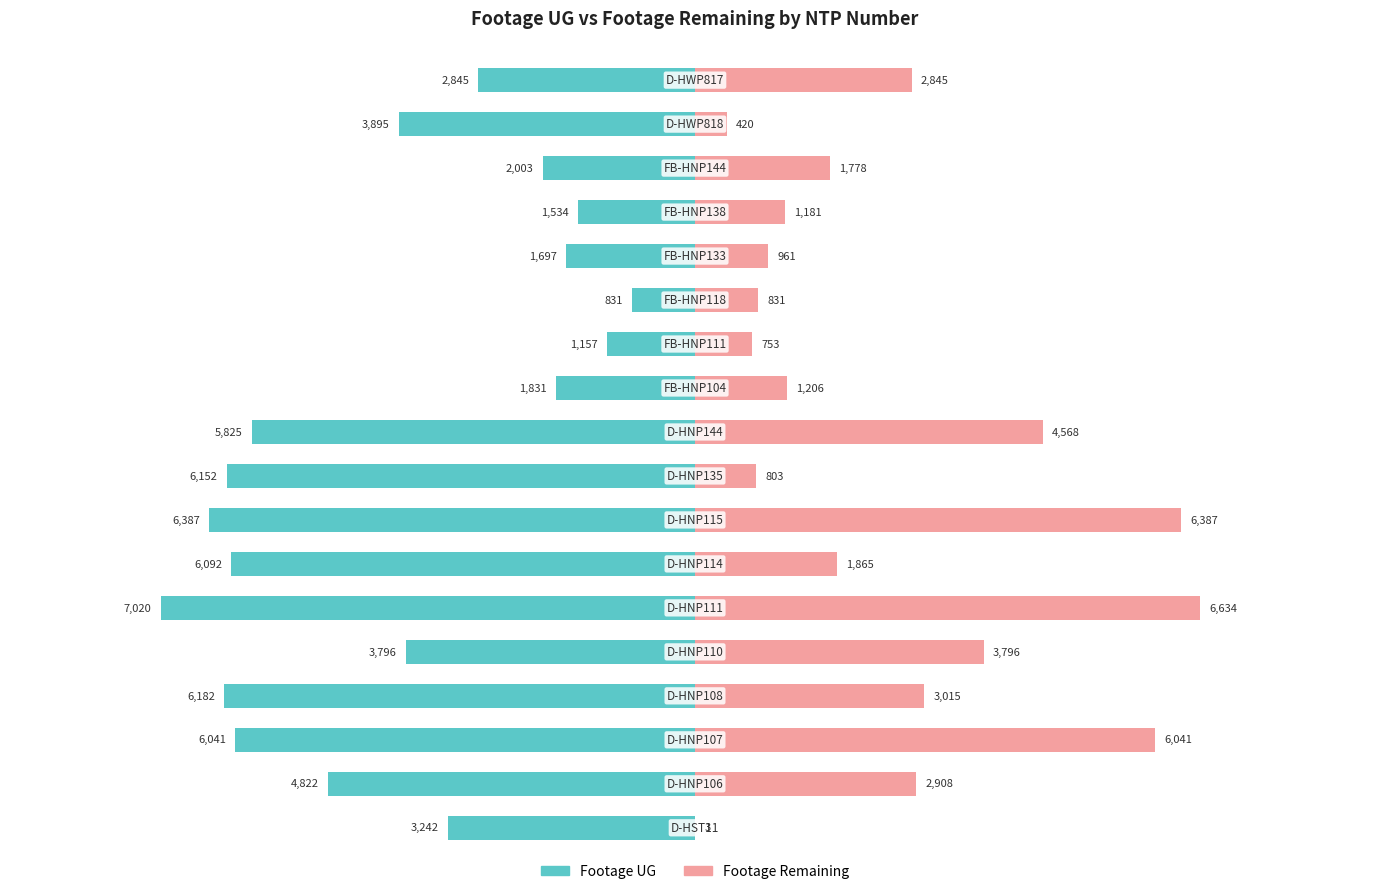

The value of Footage Remaining at −4000 is 4591. True or false?

False